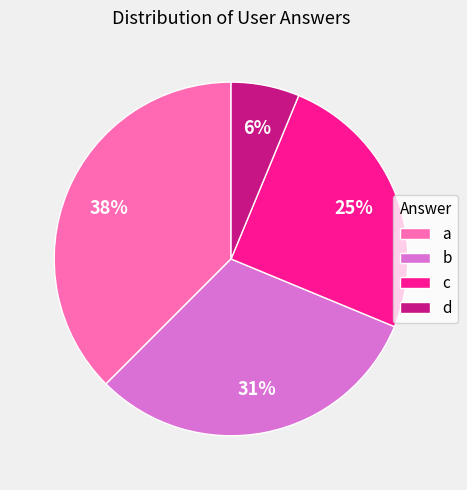

Which category has the smallest portion of the pie?

d